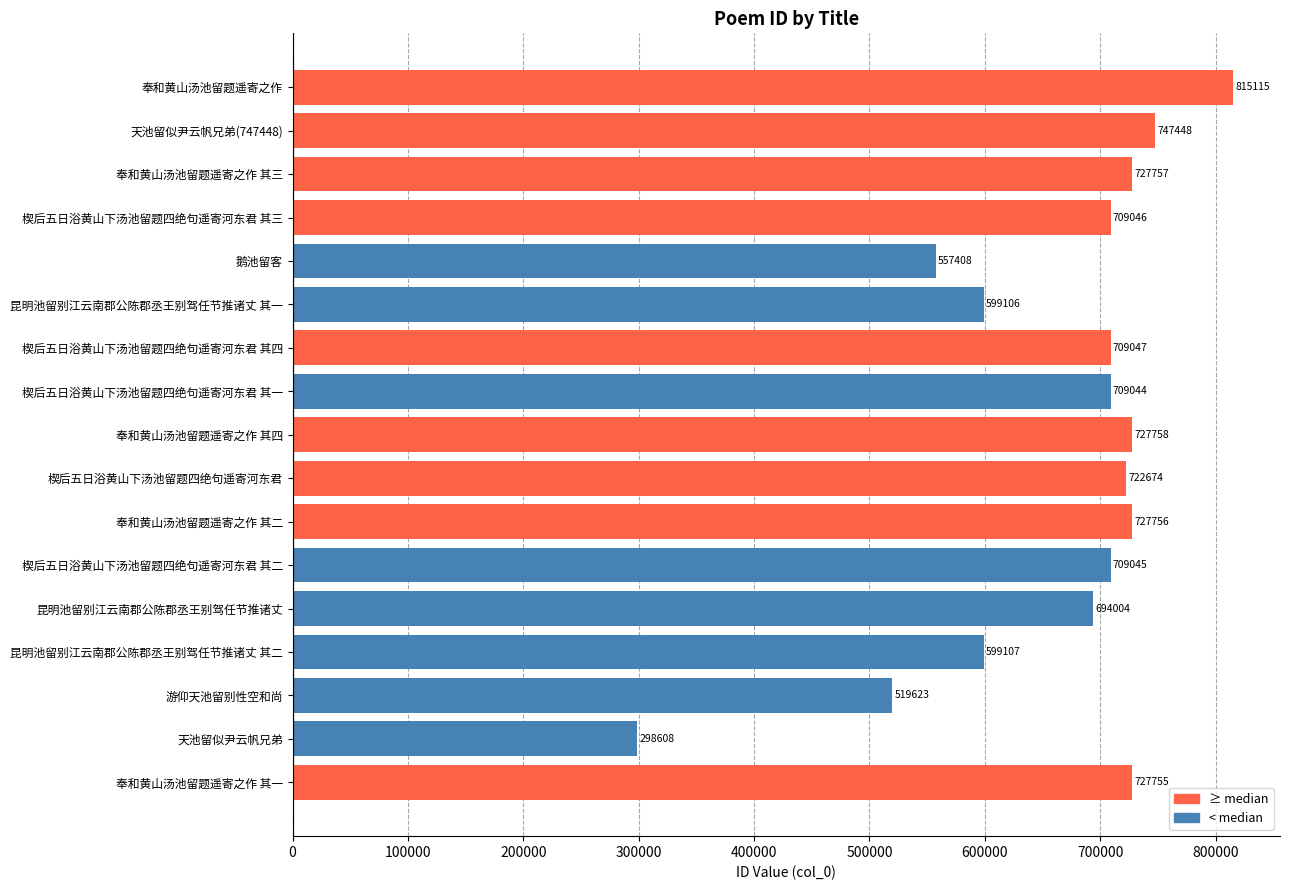

Reading bottom to top, what are all the values shown in this chart?

727755	298608	519623	599107	694004	709045	727756	722674	727758	709044	709047	599106	557408	709046	727757	747448	815115